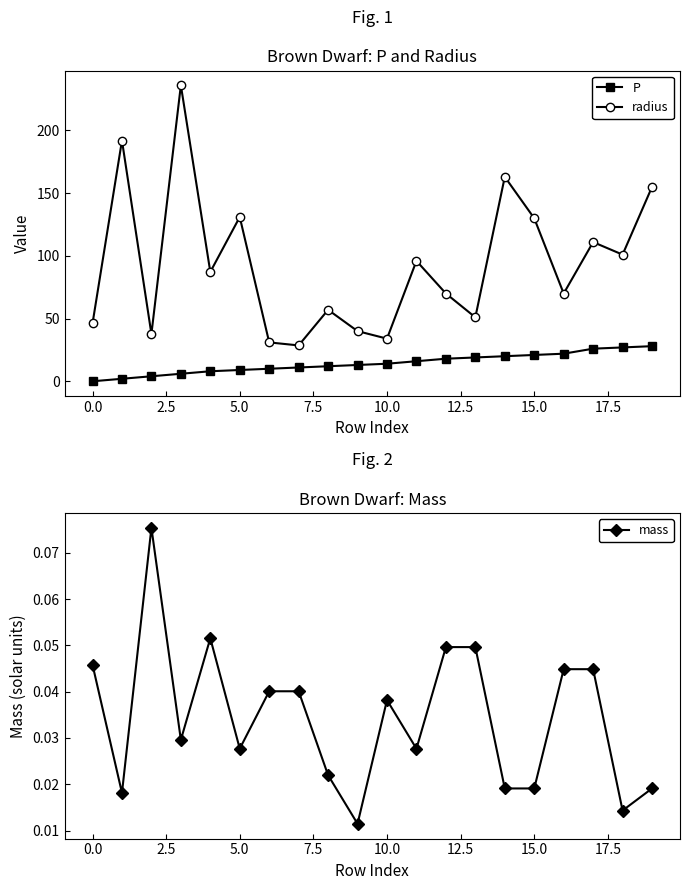

True or false: P and radius cross at least once.

False